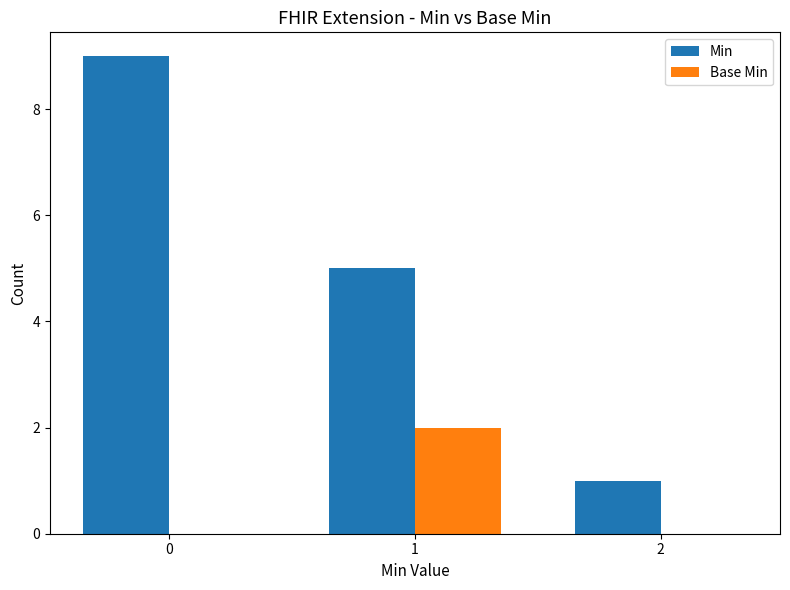

How many groups of bars are there?

3